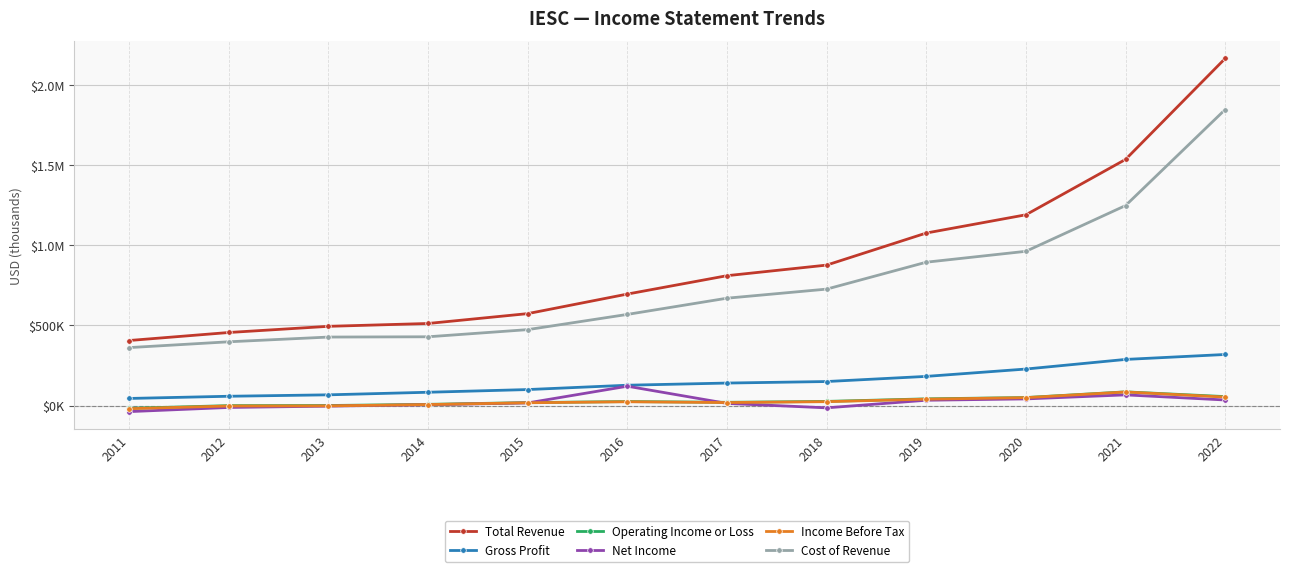

Rank the categories by Net Income value from highest to lowest.

2016, 2021, 2020, 2022, 2019, 2015, 2017, 2014, 2013, 2012, 2018, 2011